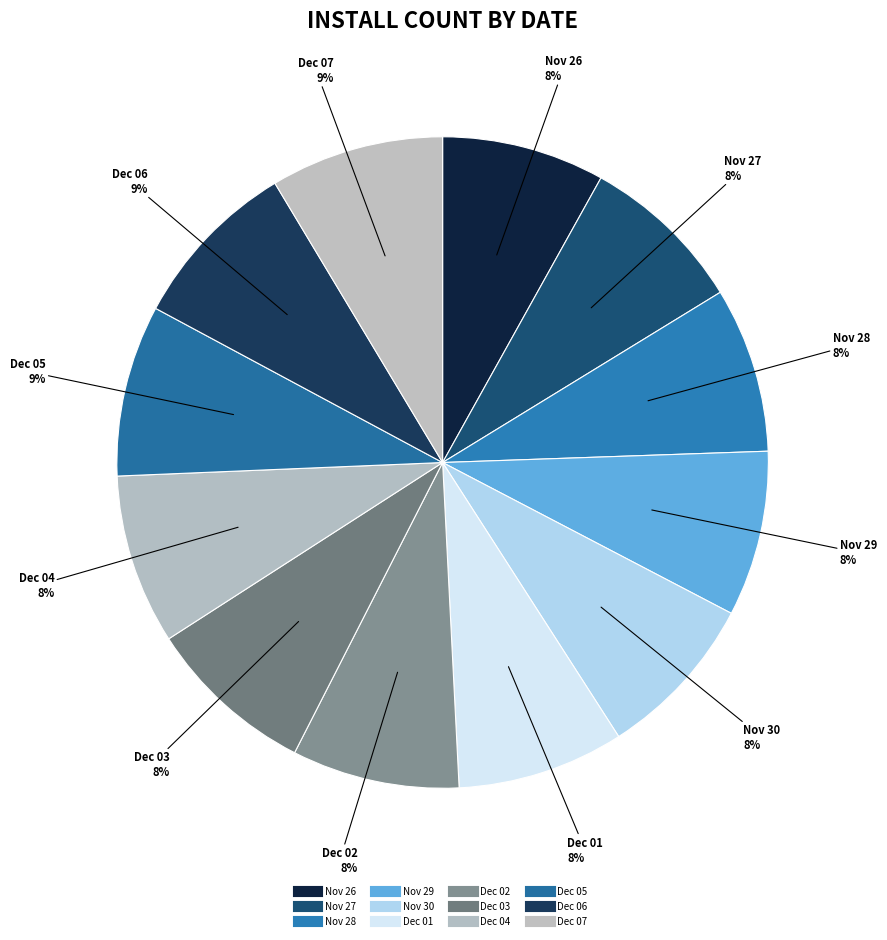

How many slices are in this pie chart?

12